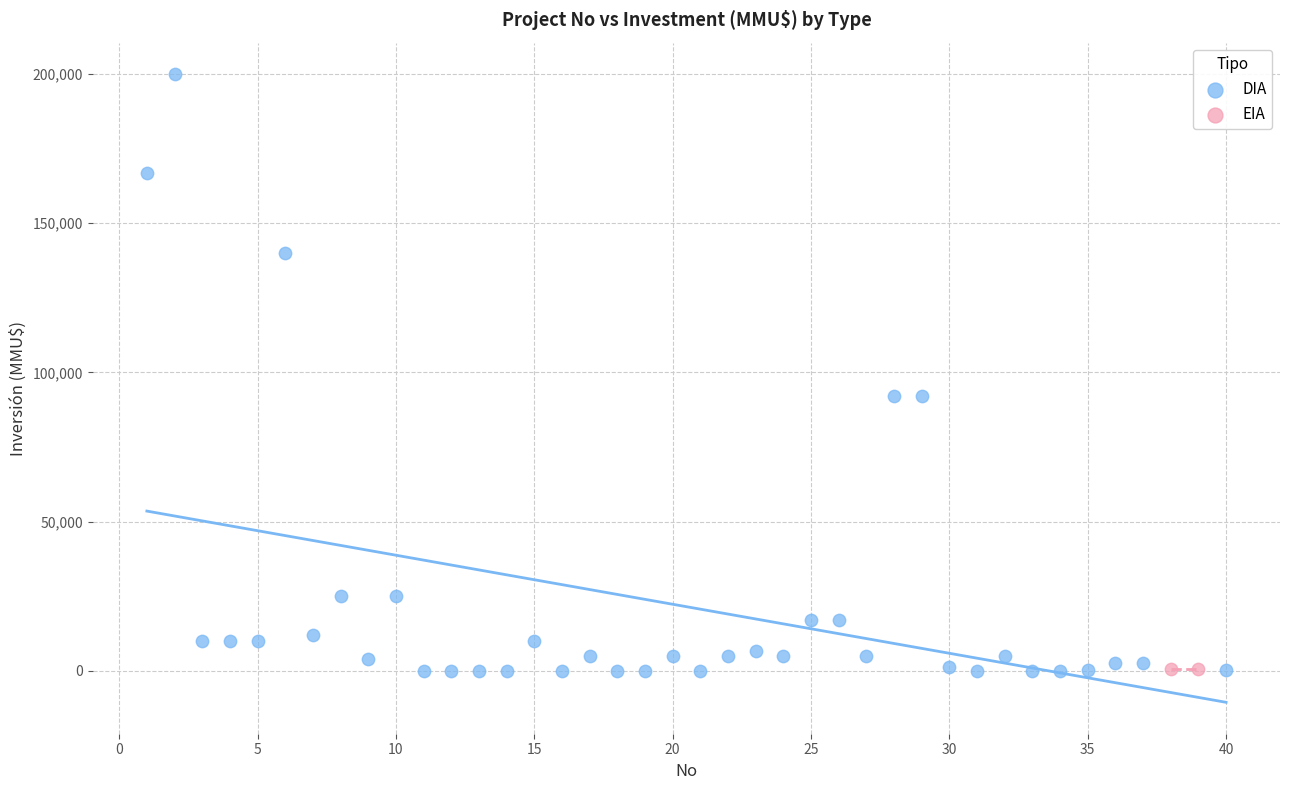

What are all the series names shown in the legend?

DIA, EIA